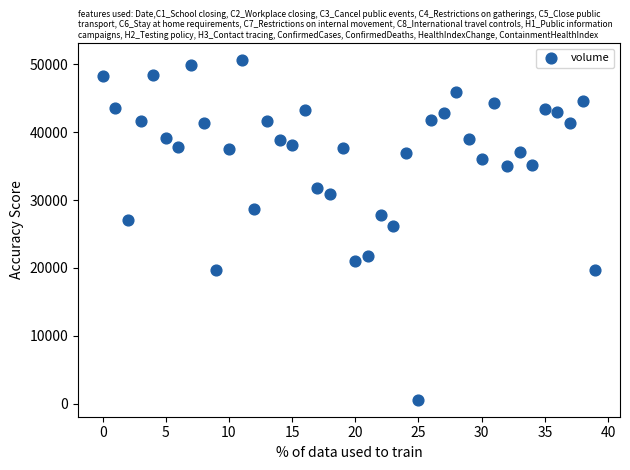

What Y value in the scatter plot is closest to 25585?

26176